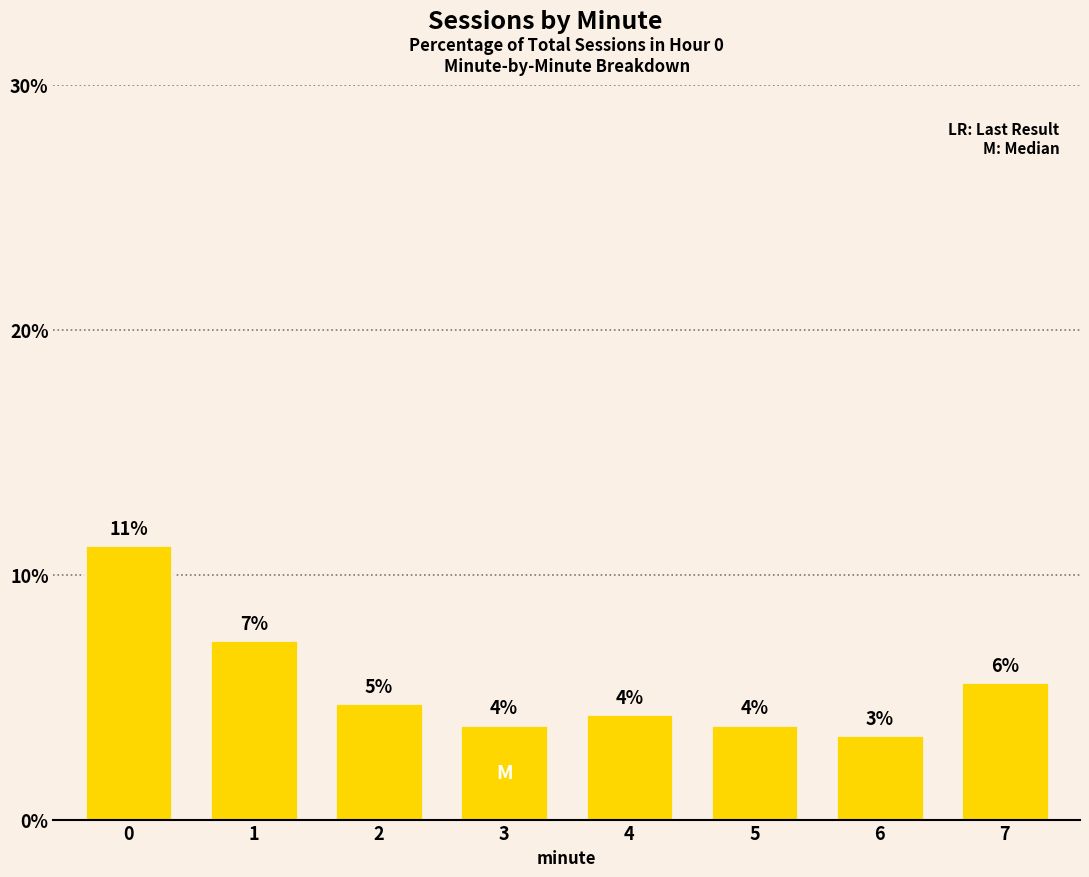

Are the bars horizontal?

No